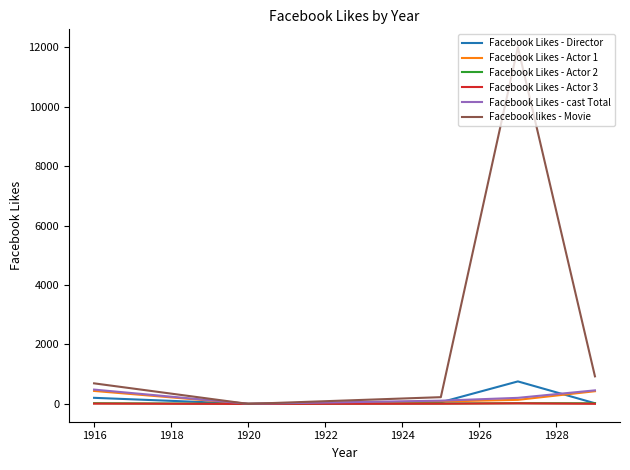

In Facebook likes - Movie, how many points are higher than both neighbors (excluding endpoints)?

1